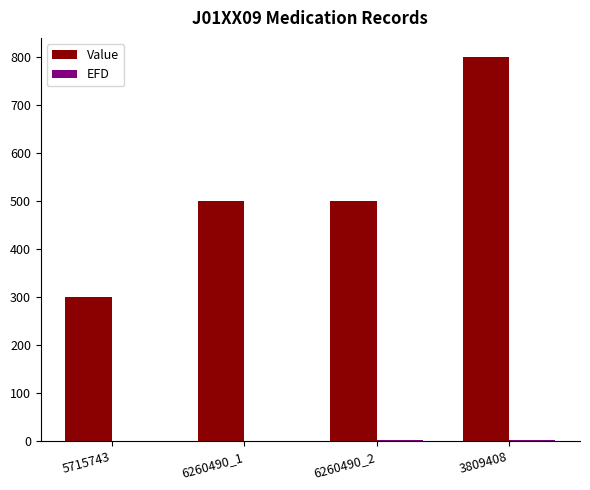

How many groups of bars are there?

4